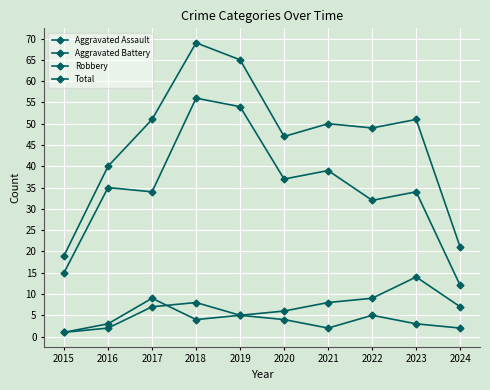

Between 2015 and 2019, which series saw the biggest shift?

Total